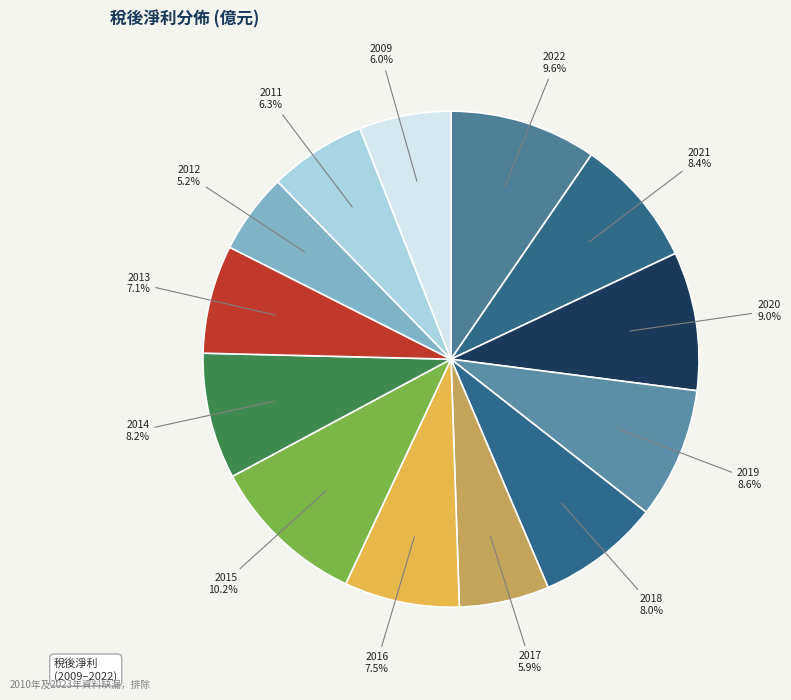

Count the number of slices in the pie.

13